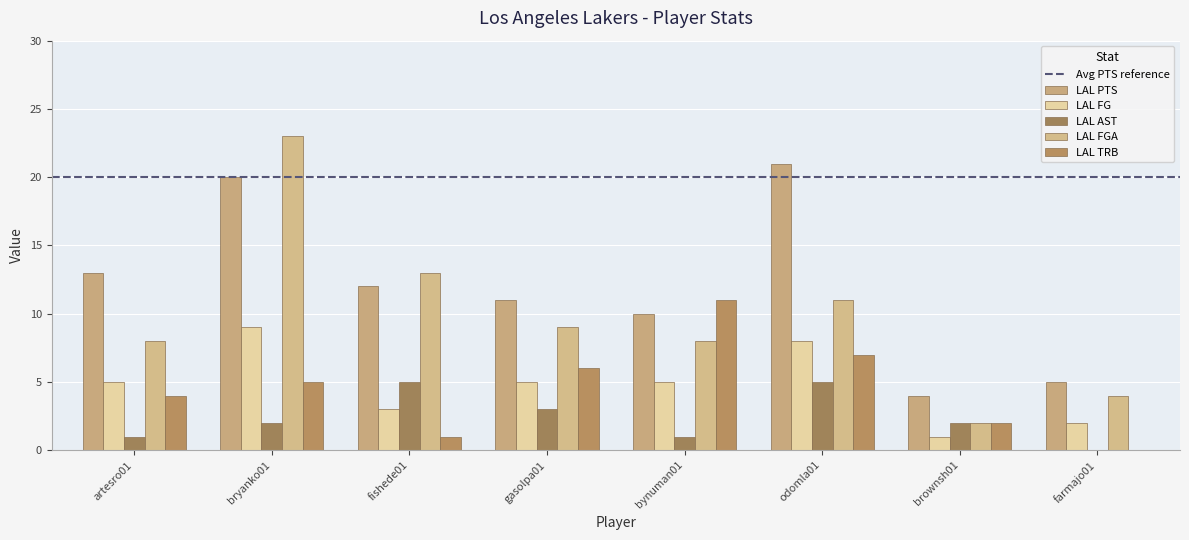

The LAL PTS series shows 6 at brownsh01. True or false?

False